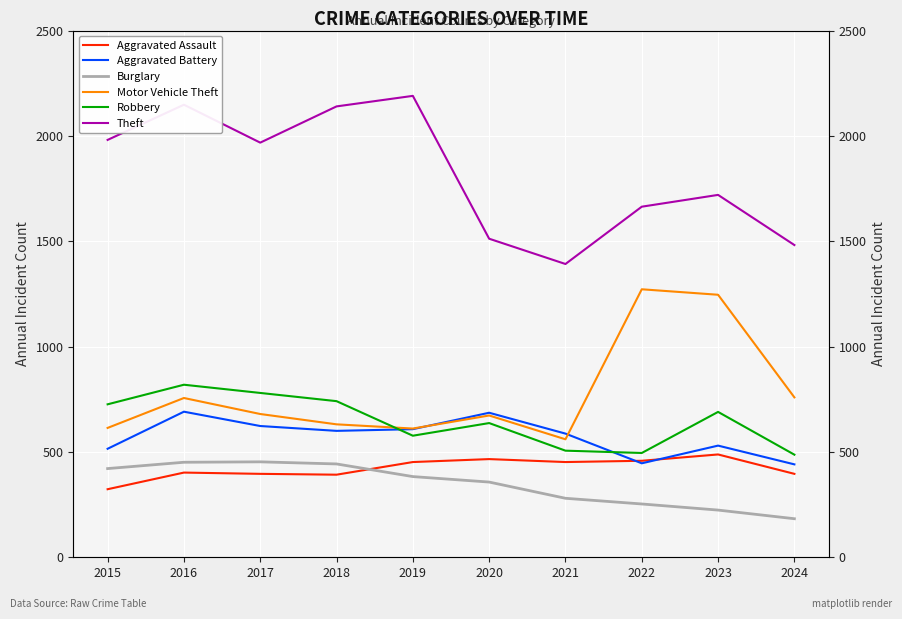

Which series has the largest range (max minus min)?

Theft